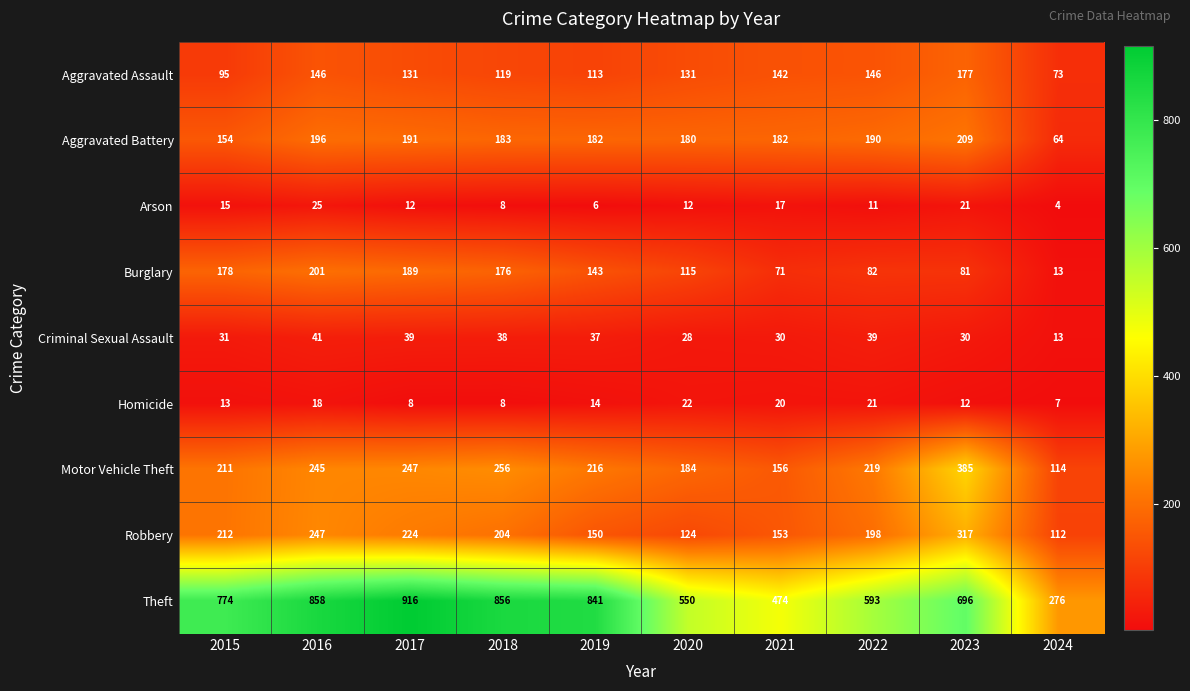

How many distinct data groups are displayed?

9